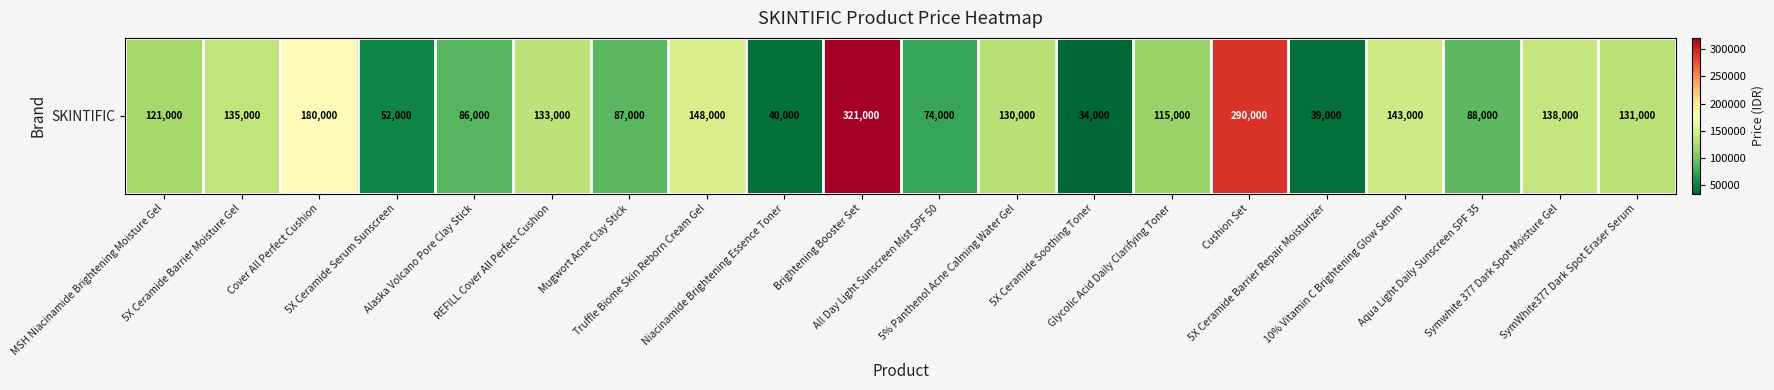

What is the change in value from Alaska Volcano Pore Clay Stick to REFILL Cover All Perfect Cushion?

+47000